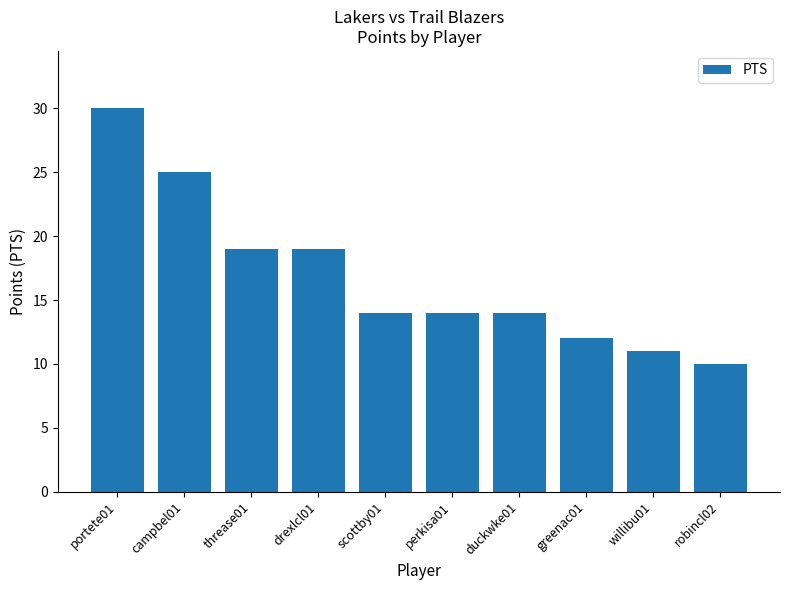

Is it true that the value at greenac01 is 12?

True